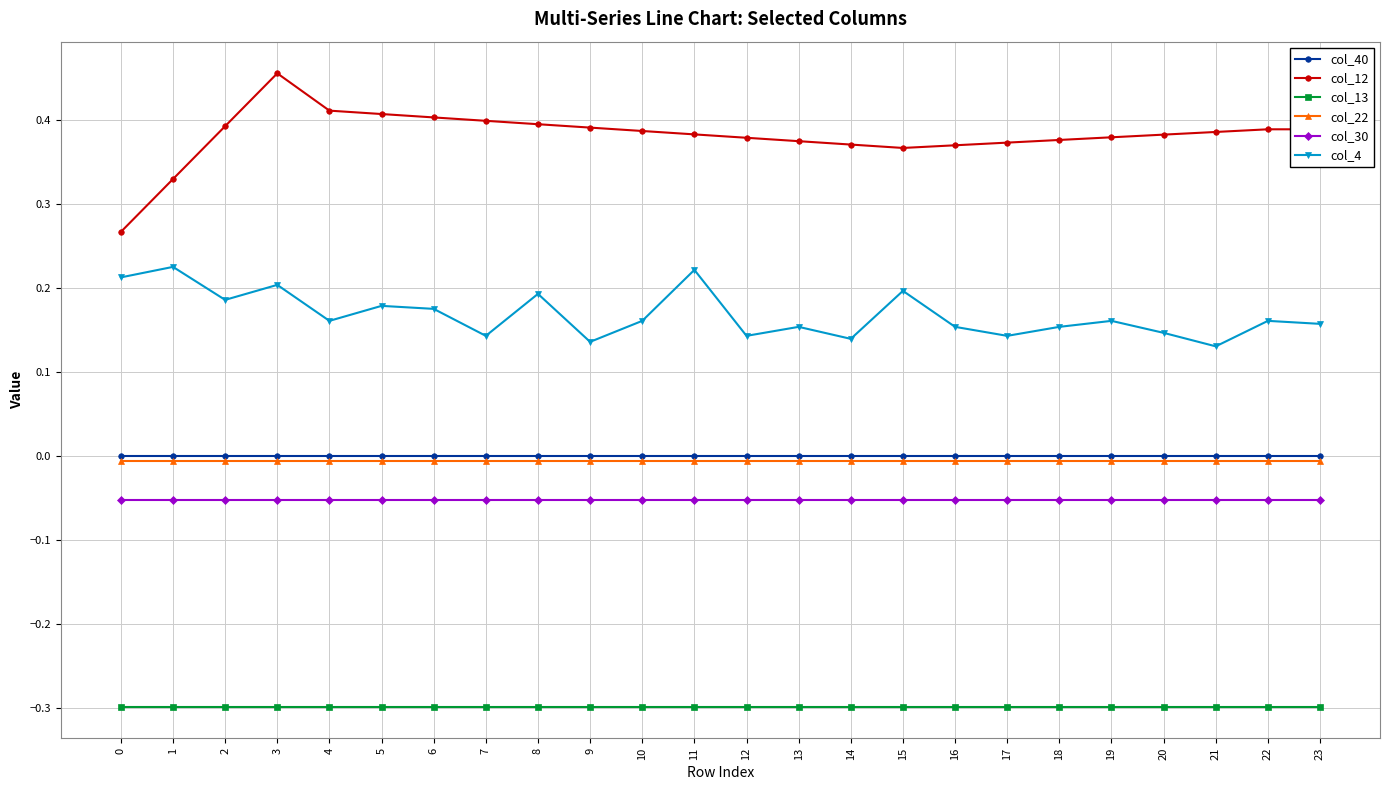

How many data points does each series have?

24